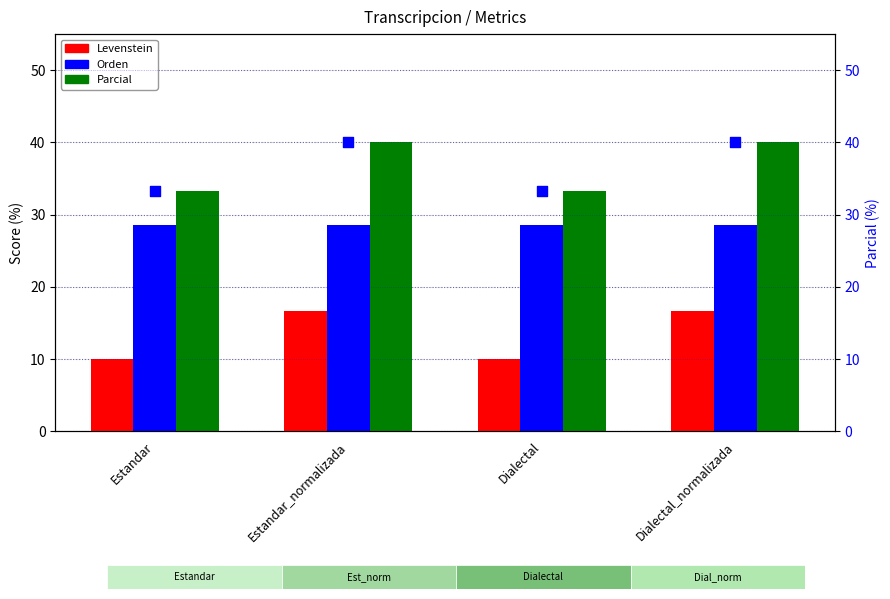

Is the value of Parcial at Dialectal greater than the value of Parcial (secondary) at Dialectal?

No